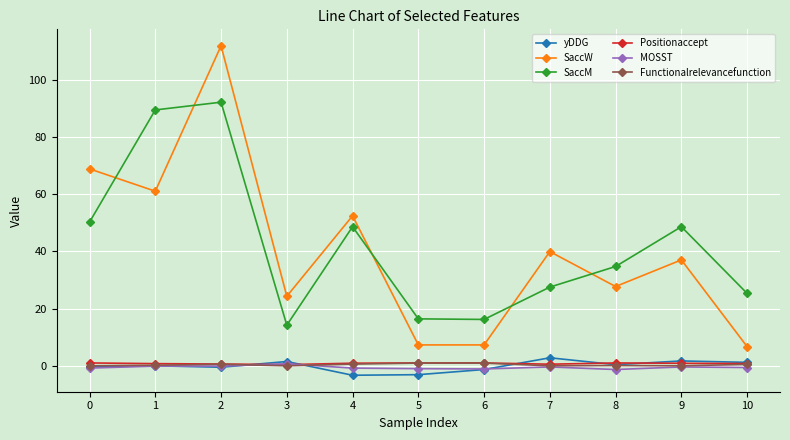

True or false: SaccM and yDDG intersect in this chart.

False